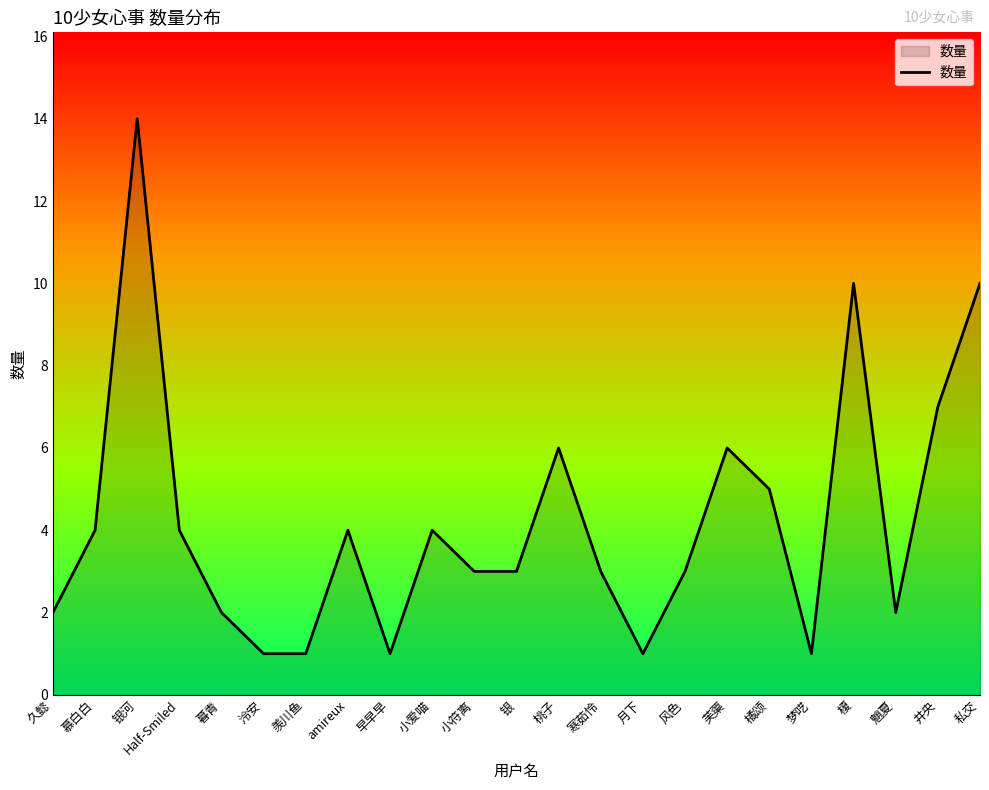

What is the average value?

4